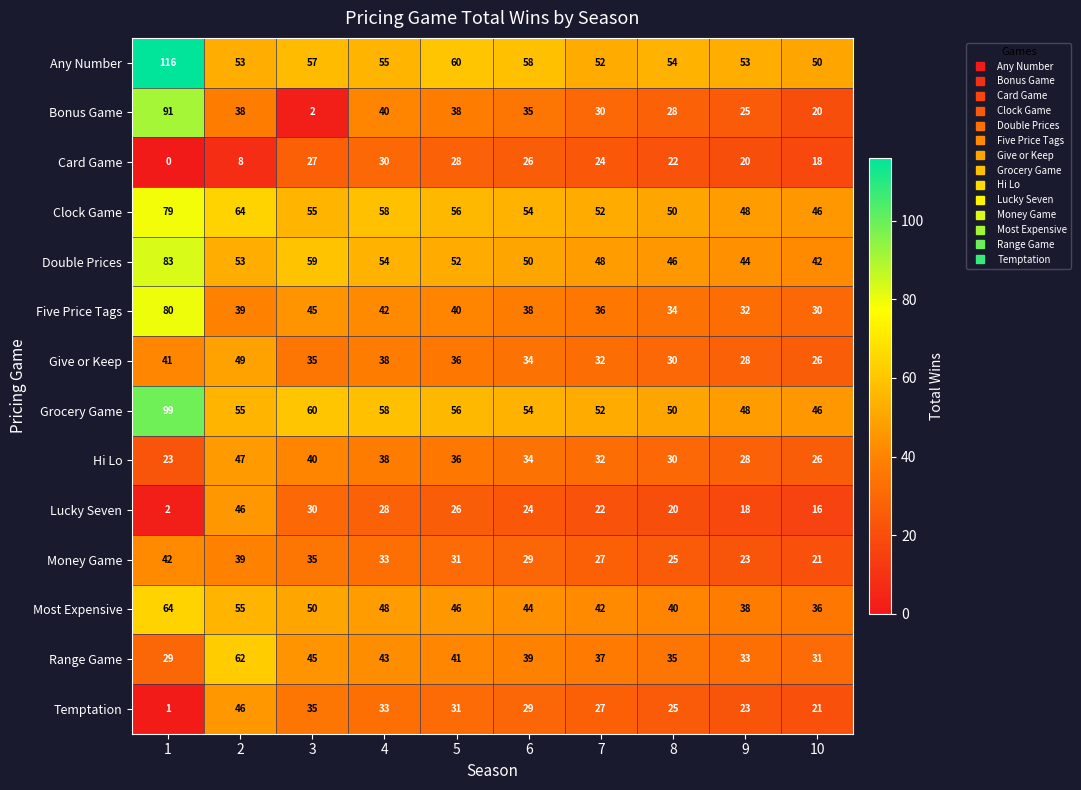

What is the difference between the second highest and second lowest values in the Hi Lo series?

14